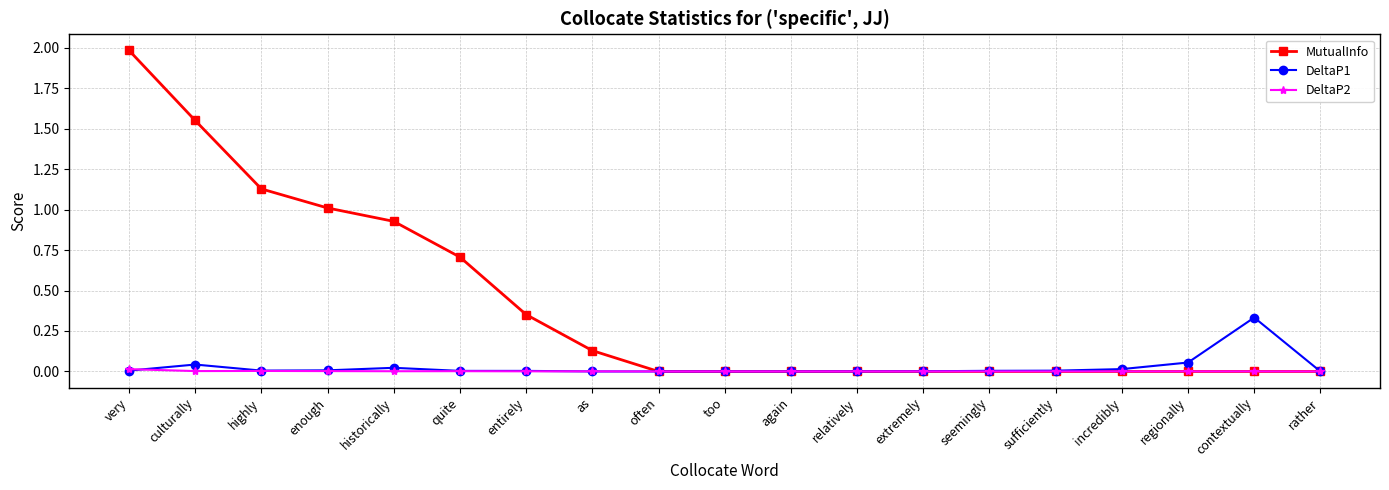

Rank the series by their maximum value, from lowest to highest.

DeltaP2, DeltaP1, MutualInfo